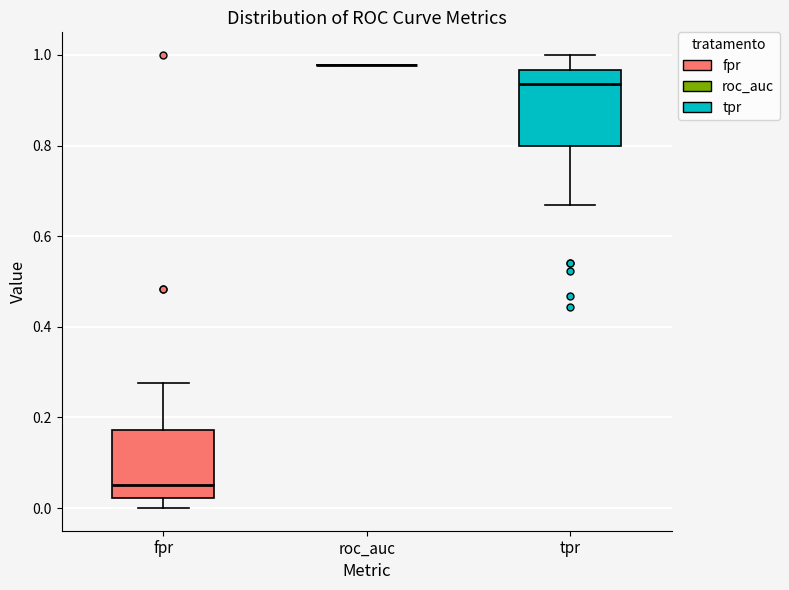

Reading left to right, transcribe this box plot: for each box, give where its median line is, the range the box spans, and where its two whiskers end, as read against the y-axis. The values are not printed on the chart, so give them approximately, as read against the axis.

fpr: median 0.06, box 0.02 to 0.18, whiskers 0.00 to 0.28
roc_auc: box collapsed to a line at 0.98, whiskers 0.98 to 0.98
tpr: median 0.94, box 0.80 to 0.96, whiskers 0.66 to 1.00